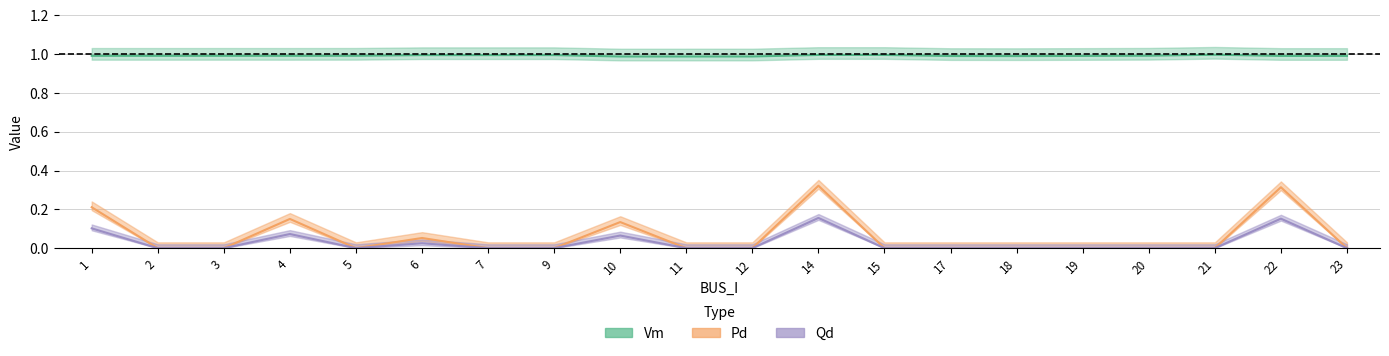

List the labels in order of Qd value, largest first.

14, 22, 1, 4, 10, 6, 2, 3, 5, 7, 9, 11, 12, 15, 17, 18, 19, 20, 21, 23